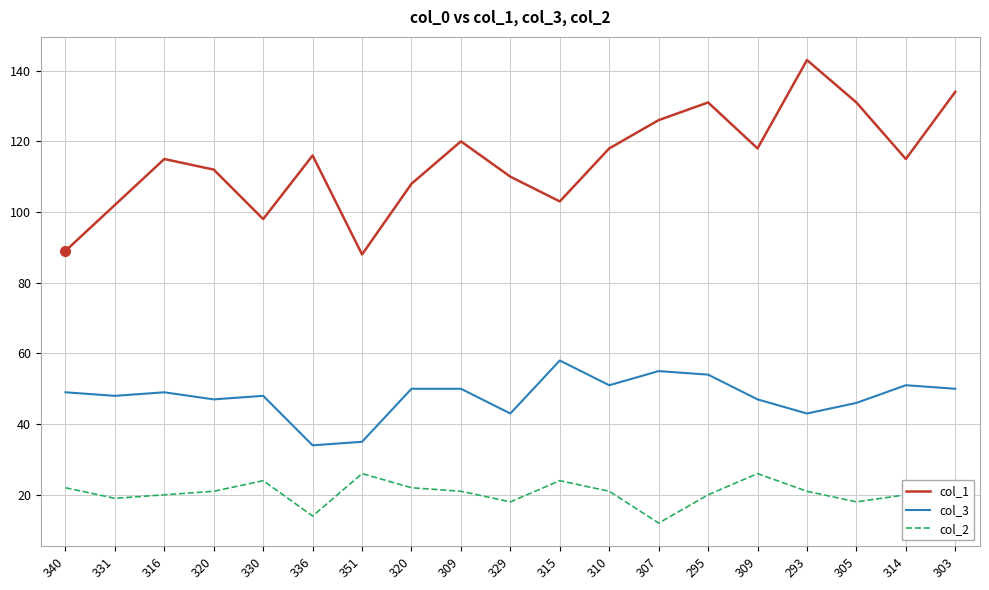

At how many categories does at least one series exceed 138?

1